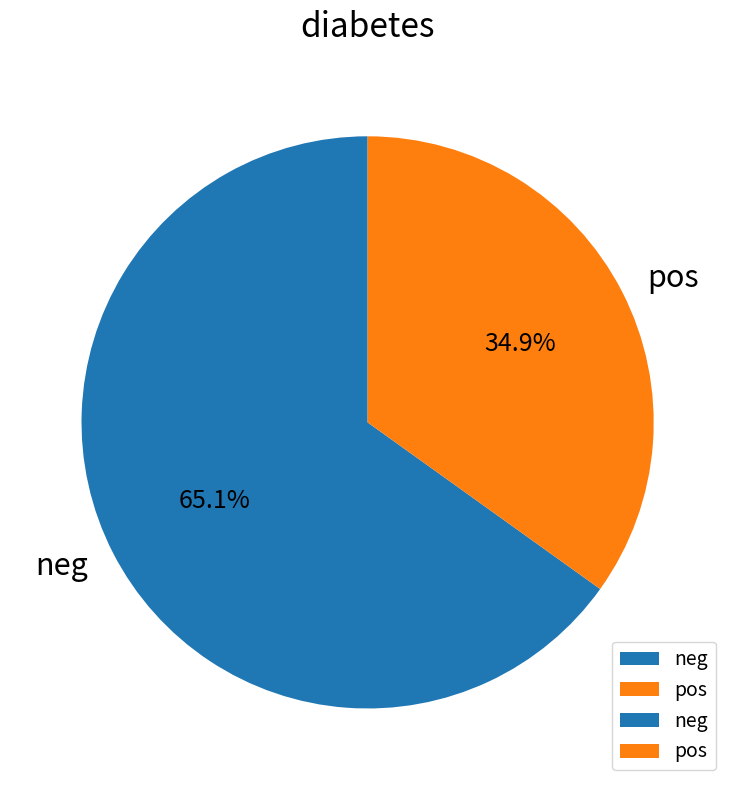

True or false: neg accounts for 73% of the total.

False